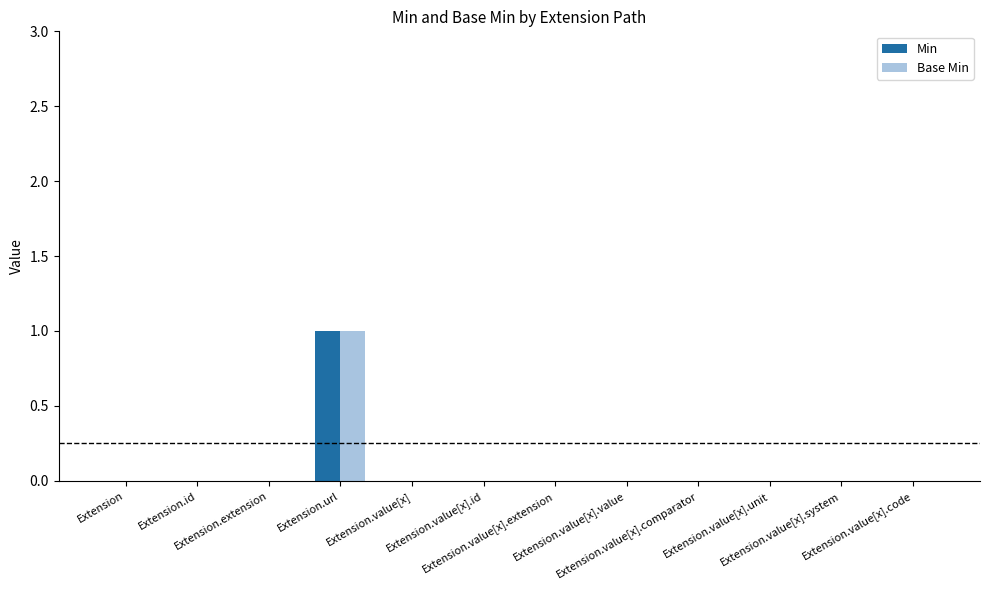

Count the Base Min values in the range 0 to 1.

12